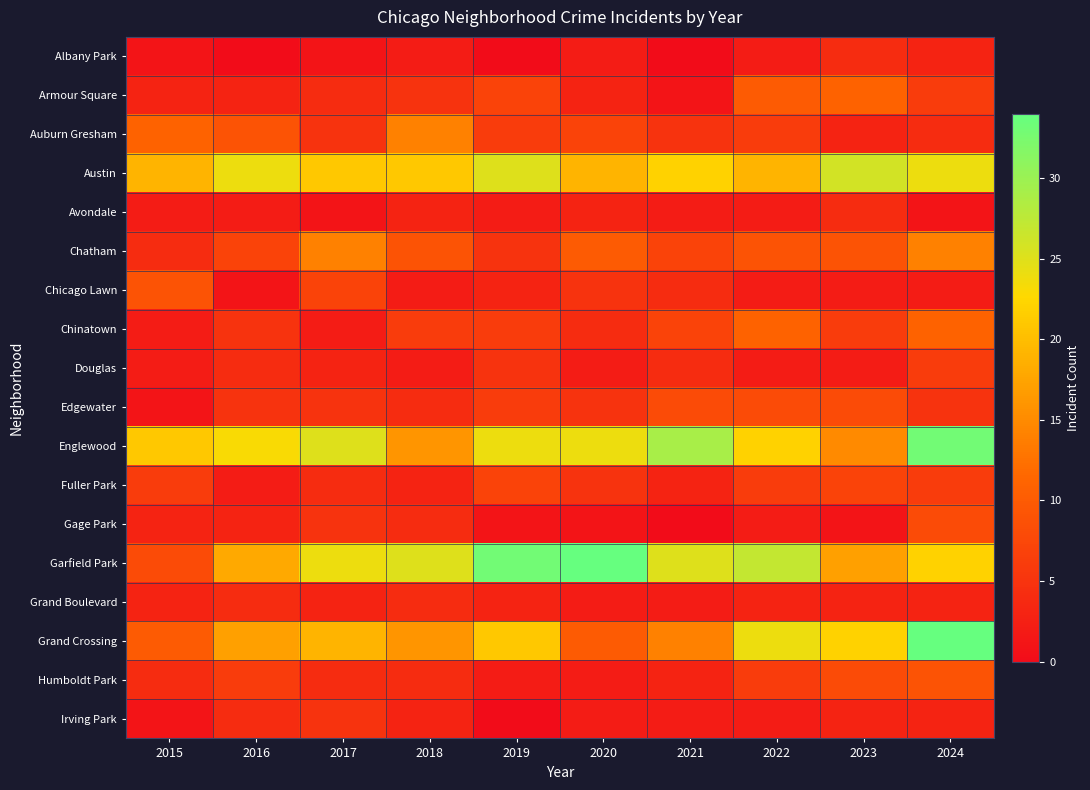

At 2021, list the series in order from smallest to largest.

Albany Park, Gage Park, Armour Square, Avondale, Grand Boulevard, Irving Park, Fuller Park, Humboldt Park, Chicago Lawn, Douglas, Auburn Gresham, Chatham, Chinatown, Edgewater, Grand Crossing, Austin, Garfield Park, Englewood